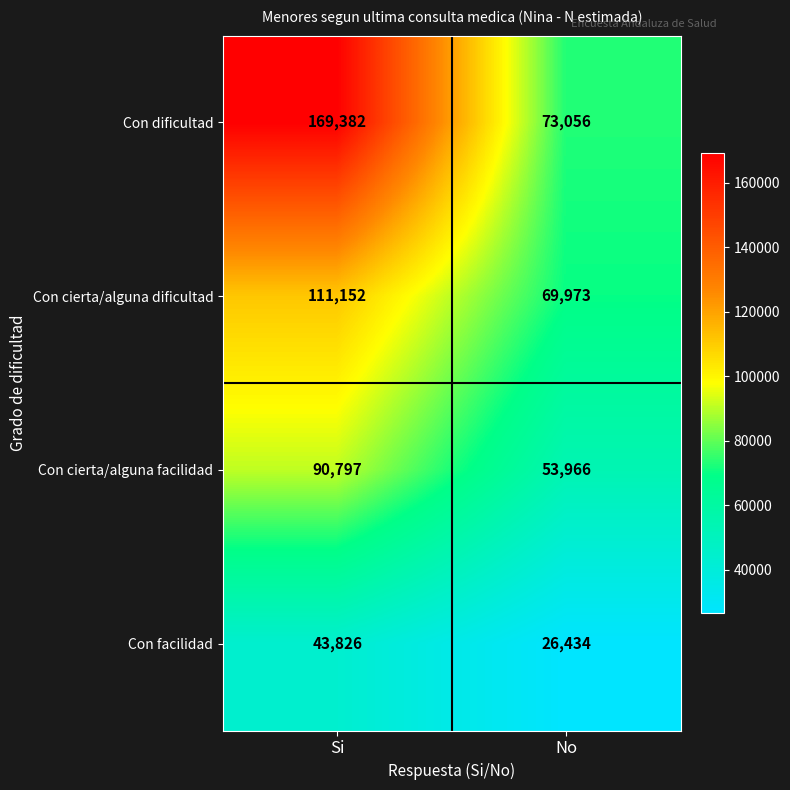

Count the number of data series in this chart.

4